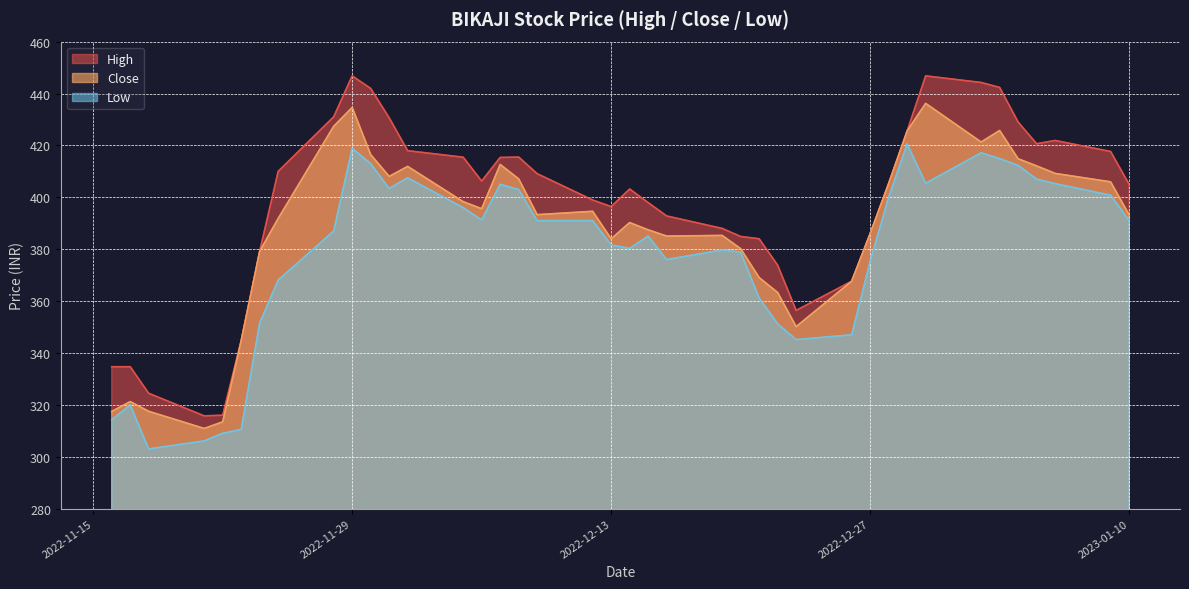

True or false: Close and High intersect in this chart.

False